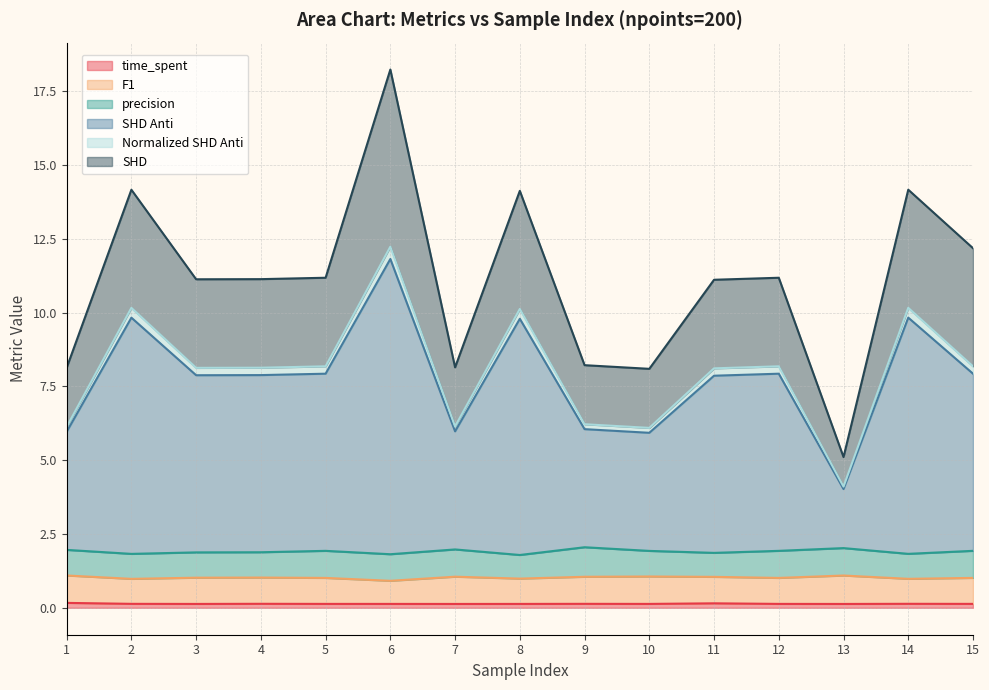

What is the spread (max minus min) of values at 4?

11.0